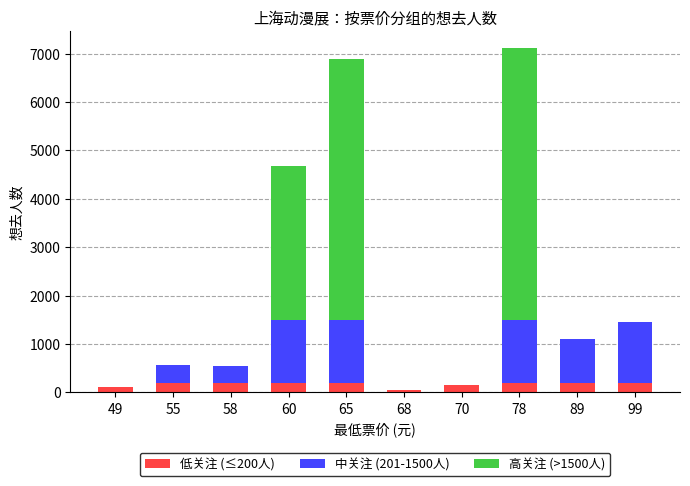

Reading right to left, what are the values for 低关注 (≤200人)?

99=200	89=200	78=200	70=142	68=49	65=200	60=200	58=200	55=200	49=109